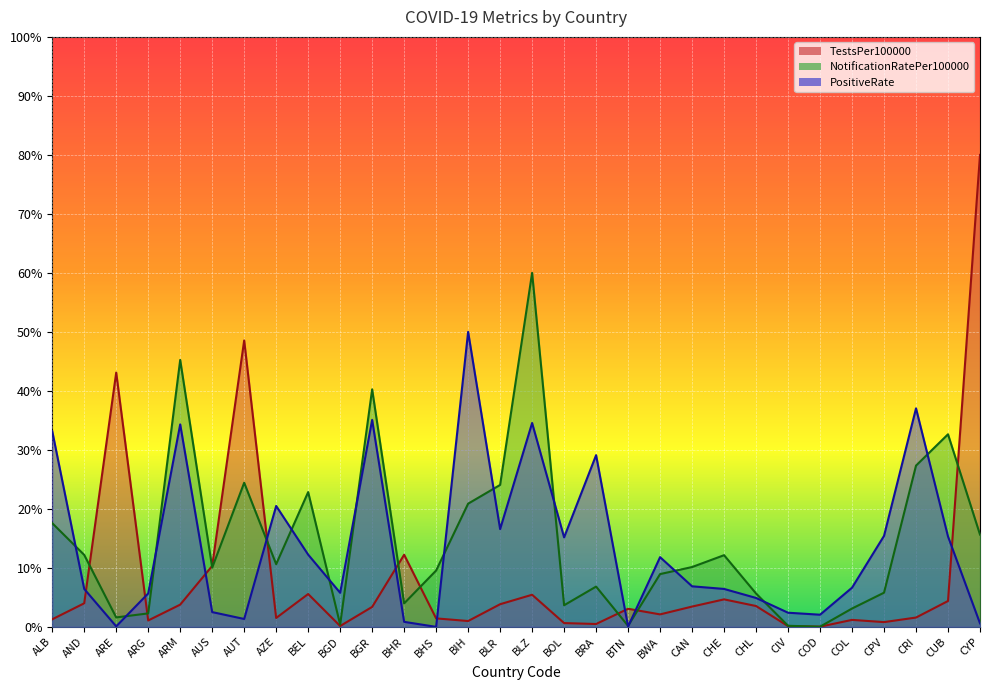

How many series are shown in this chart?

3